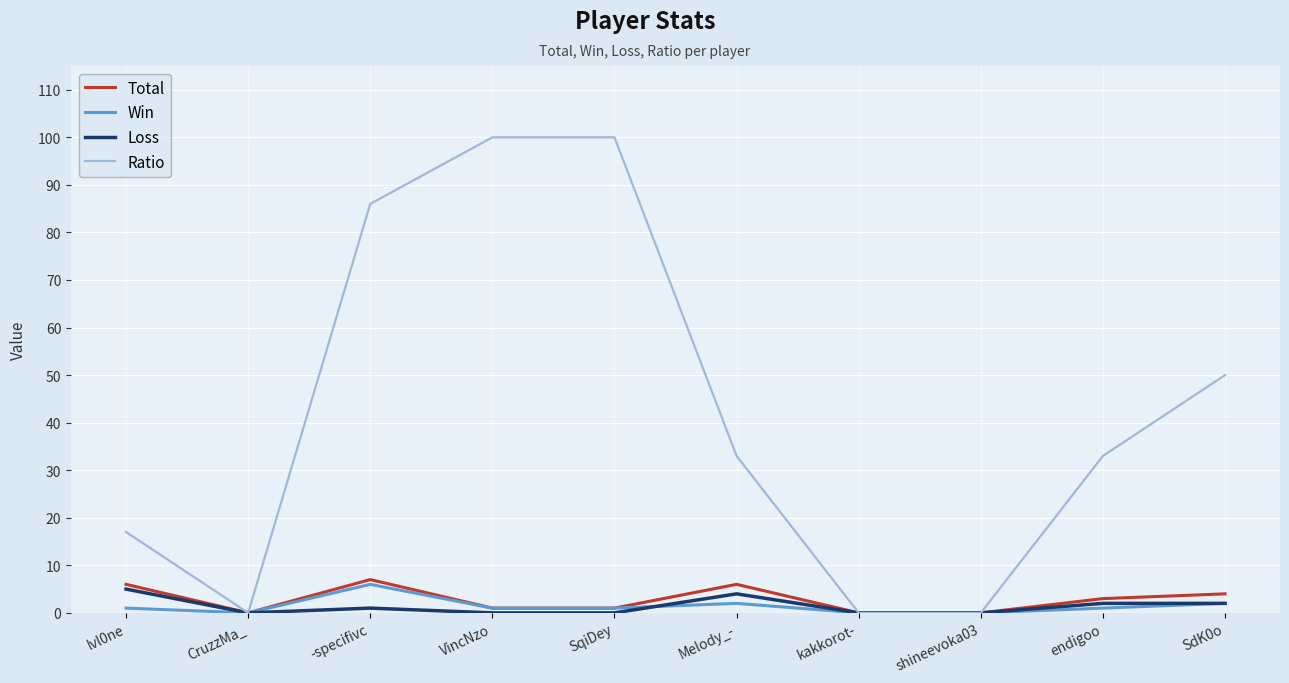

Is this an area chart (filled region under the line)?

No